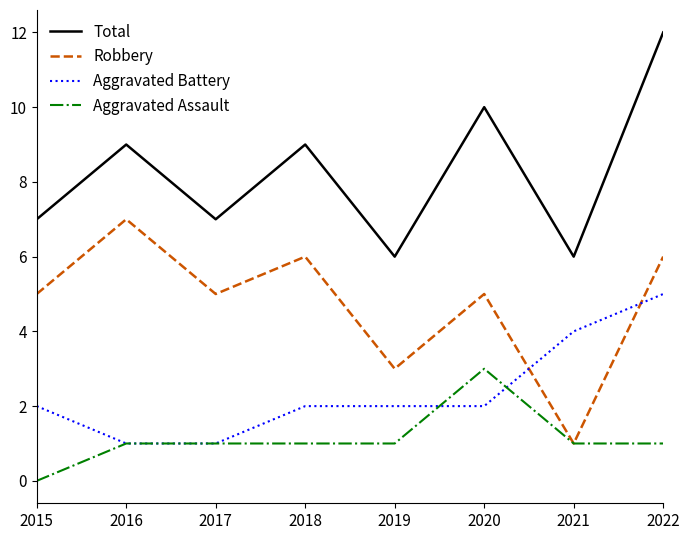

List the series in order of their overall mean, highest first.

Total, Robbery, Aggravated Battery, Aggravated Assault